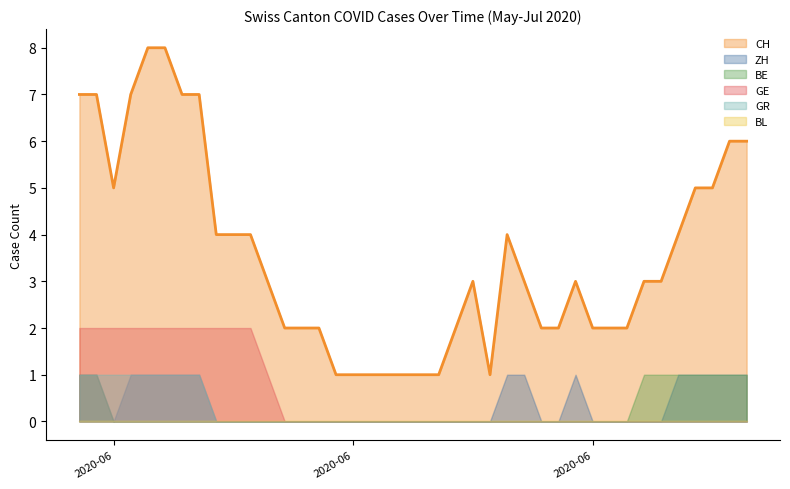

Reading right to left, list all the values displayed in this chart.

CH: 2020-07-09=6	2020-07-08=6	2020-07-07=5	2020-07-06=5	2020-07-05=4	2020-07-04=3	2020-07-03=3	2020-07-02=2	2020-07-01=2	2020-06-30=2	2020-06-29=3	2020-06-28=2	2020-06-27=2	2020-06-26=3	2020-06-25=4	2020-06-24=1	2020-06-23=3	2020-06-22=2	2020-06-21=1	2020-06-20=1	2020-06-19=1	2020-06-18=1	2020-06-17=1	2020-06-16=1	2020-06-15=1	2020-06-14=2	2020-06-13=2	2020-06-12=2	2020-06-11=3	2020-06-10=4	2020-06-09=4	2020-06-08=4	2020-06-07=7	2020-06-06=7	2020-06-05=8	2020-06-04=8	2020-06-03=7	2020-06-02=5	2020-06-01=7	2020-05-31=7
ZH: 2020-07-09=1	2020-07-08=1	2020-07-07=1	2020-07-06=1	2020-07-05=1	2020-07-04=0	2020-07-03=0	2020-07-02=0	2020-07-01=0	2020-06-30=0	2020-06-29=1	2020-06-28=0	2020-06-27=0	2020-06-26=1	2020-06-25=1	2020-06-24=0	2020-06-23=0	2020-06-22=0	2020-06-21=0	2020-06-20=0	2020-06-19=0	2020-06-18=0	2020-06-17=0	2020-06-16=0	2020-06-15=0	2020-06-14=0	2020-06-13=0	2020-06-12=0	2020-06-11=0	2020-06-10=0	2020-06-09=0	2020-06-08=0	2020-06-07=1	2020-06-06=1	2020-06-05=1	2020-06-04=1	2020-06-03=1	2020-06-02=0	2020-06-01=1	2020-05-31=1
BE: 2020-07-09=1	2020-07-08=1	2020-07-07=1	2020-07-06=1	2020-07-05=1	2020-07-04=1	2020-07-03=1	2020-07-02=0	2020-07-01=0	2020-06-30=0	2020-06-29=0	2020-06-28=0	2020-06-27=0	2020-06-26=0	2020-06-25=0	2020-06-24=0	2020-06-23=0	2020-06-22=0	2020-06-21=0	2020-06-20=0	2020-06-19=0	2020-06-18=0	2020-06-17=0	2020-06-16=0	2020-06-15=0	2020-06-14=0	2020-06-13=0	2020-06-12=0	2020-06-11=0	2020-06-10=0	2020-06-09=0	2020-06-08=0	2020-06-07=0	2020-06-06=0	2020-06-05=0	2020-06-04=0	2020-06-03=0	2020-06-02=0	2020-06-01=1	2020-05-31=1
GE: 2020-07-09=0	2020-07-08=0	2020-07-07=0	2020-07-06=0	2020-07-05=0	2020-07-04=0	2020-07-03=0	2020-07-02=0	2020-07-01=0	2020-06-30=0	2020-06-29=0	2020-06-28=0	2020-06-27=0	2020-06-26=0	2020-06-25=0	2020-06-24=0	2020-06-23=0	2020-06-22=0	2020-06-21=0	2020-06-20=0	2020-06-19=0	2020-06-18=0	2020-06-17=0	2020-06-16=0	2020-06-15=0	2020-06-14=0	2020-06-13=0	2020-06-12=0	2020-06-11=1	2020-06-10=2	2020-06-09=2	2020-06-08=2	2020-06-07=2	2020-06-06=2	2020-06-05=2	2020-06-04=2	2020-06-03=2	2020-06-02=2	2020-06-01=2	2020-05-31=2
GR: 2020-07-09=0	2020-07-08=0	2020-07-07=0	2020-07-06=0	2020-07-05=0	2020-07-04=0	2020-07-03=0	2020-07-02=0	2020-07-01=0	2020-06-30=0	2020-06-29=0	2020-06-28=0	2020-06-27=0	2020-06-26=0	2020-06-25=0	2020-06-24=0	2020-06-23=0	2020-06-22=0	2020-06-21=0	2020-06-20=0	2020-06-19=0	2020-06-18=0	2020-06-17=0	2020-06-16=0	2020-06-15=0	2020-06-14=0	2020-06-13=0	2020-06-12=0	2020-06-11=0	2020-06-10=0	2020-06-09=0	2020-06-08=0	2020-06-07=1	2020-06-06=1	2020-06-05=1	2020-06-04=1	2020-06-03=1	2020-06-02=1	2020-06-01=1	2020-05-31=1
BL: 2020-07-09=0	2020-07-08=0	2020-07-07=0	2020-07-06=0	2020-07-05=0	2020-07-04=0	2020-07-03=0	2020-07-02=0	2020-07-01=0	2020-06-30=0	2020-06-29=0	2020-06-28=0	2020-06-27=0	2020-06-26=0	2020-06-25=0	2020-06-24=0	2020-06-23=0	2020-06-22=0	2020-06-21=0	2020-06-20=0	2020-06-19=0	2020-06-18=0	2020-06-17=0	2020-06-16=0	2020-06-15=0	2020-06-14=0	2020-06-13=0	2020-06-12=0	2020-06-11=0	2020-06-10=0	2020-06-09=0	2020-06-08=0	2020-06-07=0	2020-06-06=0	2020-06-05=0	2020-06-04=0	2020-06-03=0	2020-06-02=0	2020-06-01=0	2020-05-31=0